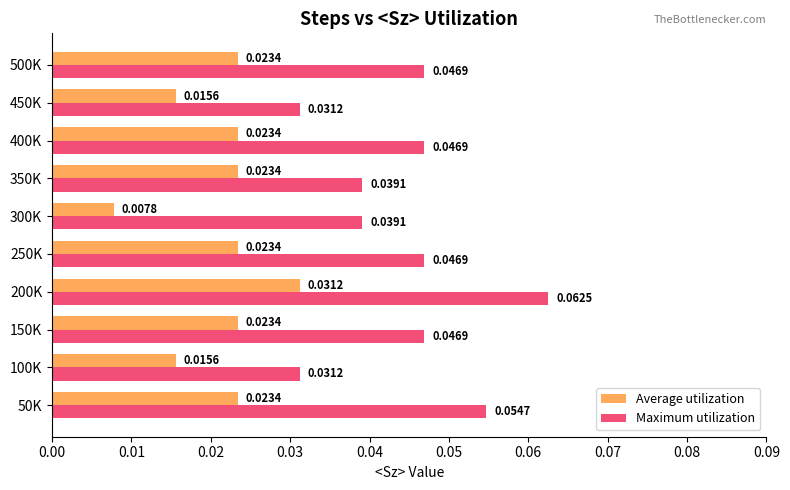

At which category is the sum across all series the highest?

200K